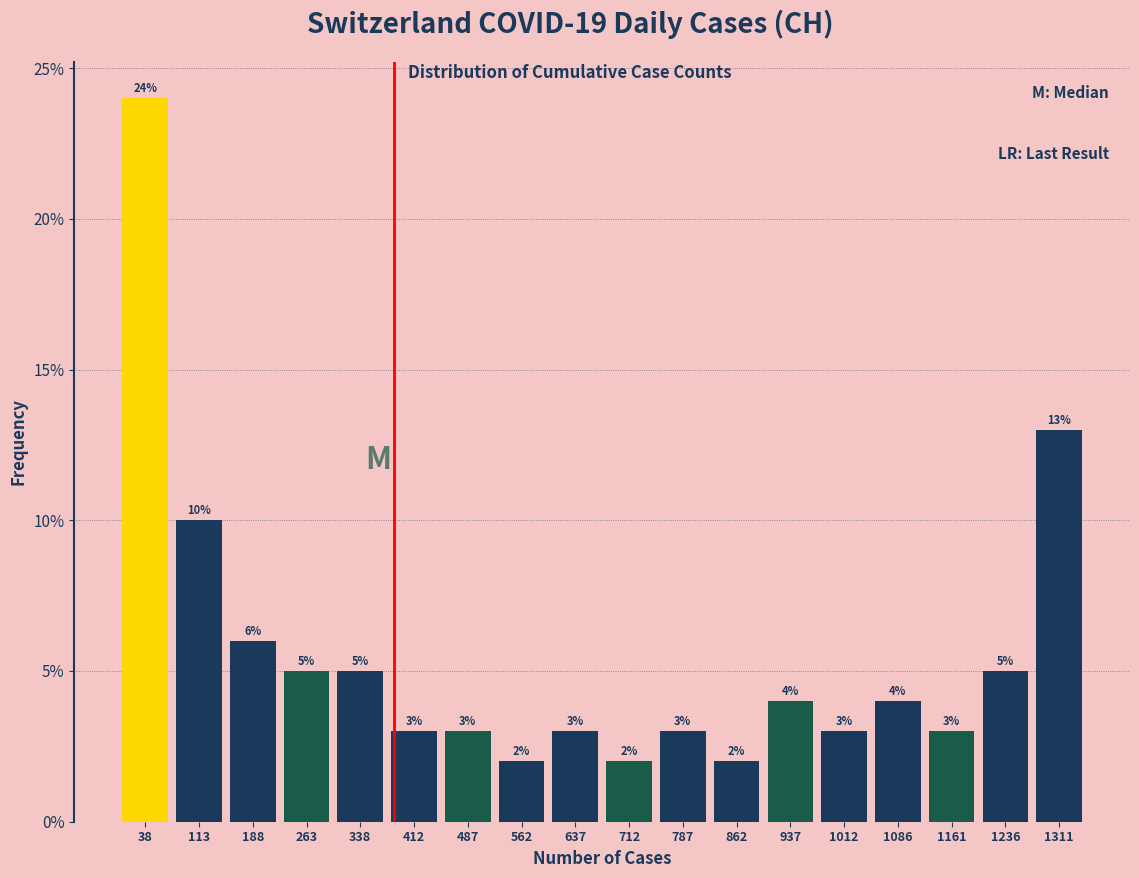

Reading left to right, list every bar in this chart as the range it spans on the x-axis followed by its height. The bar edges are not printed on the chart, so give them approximately, as read against the axis.

0 to 80: 24
80 to 150: 10
150 to 230: 6
230 to 300: 5
300 to 380: 5
380 to 450: 3
450 to 530: 3
530 to 600: 2
600 to 680: 3
680 to 750: 2
750 to 820: 3
820 to 900: 2
900 to 970: 4
970 to 1050: 3
1050 to 1120: 4
1120 to 1200: 3
1200 to 1270: 5
1270 to 1350: 13